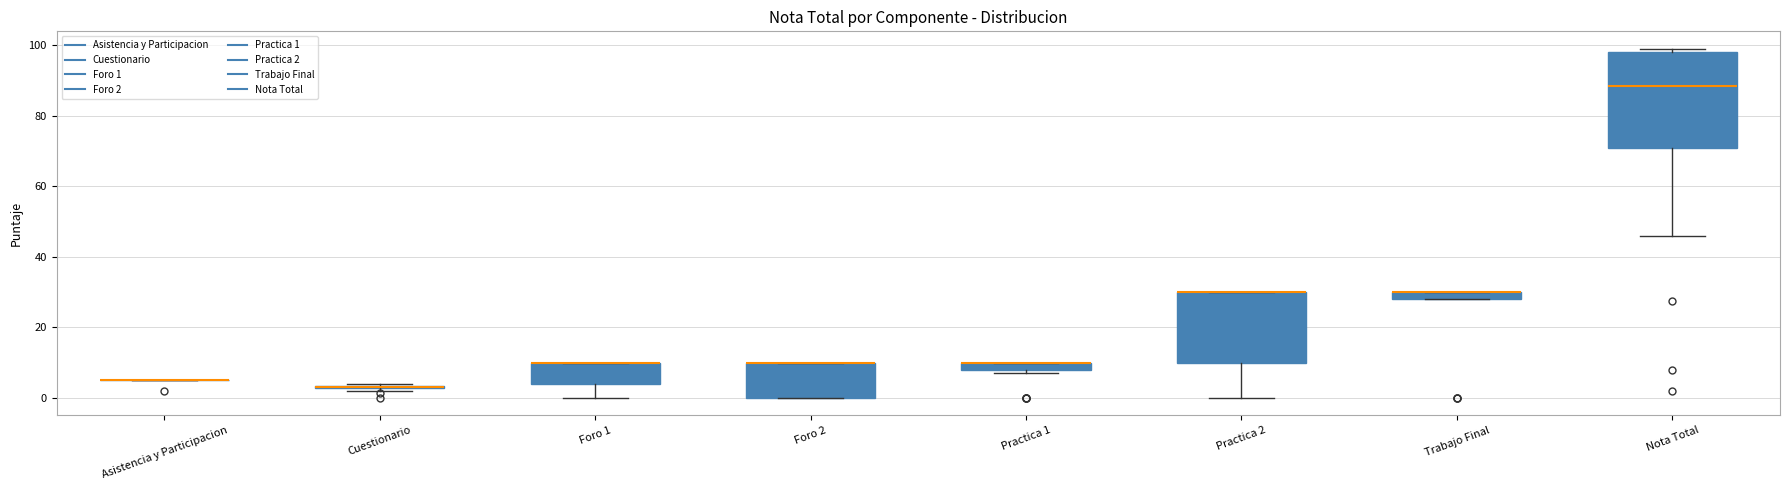

Which box is the tallest, from its lower edge to its upper edge?

Nota Total